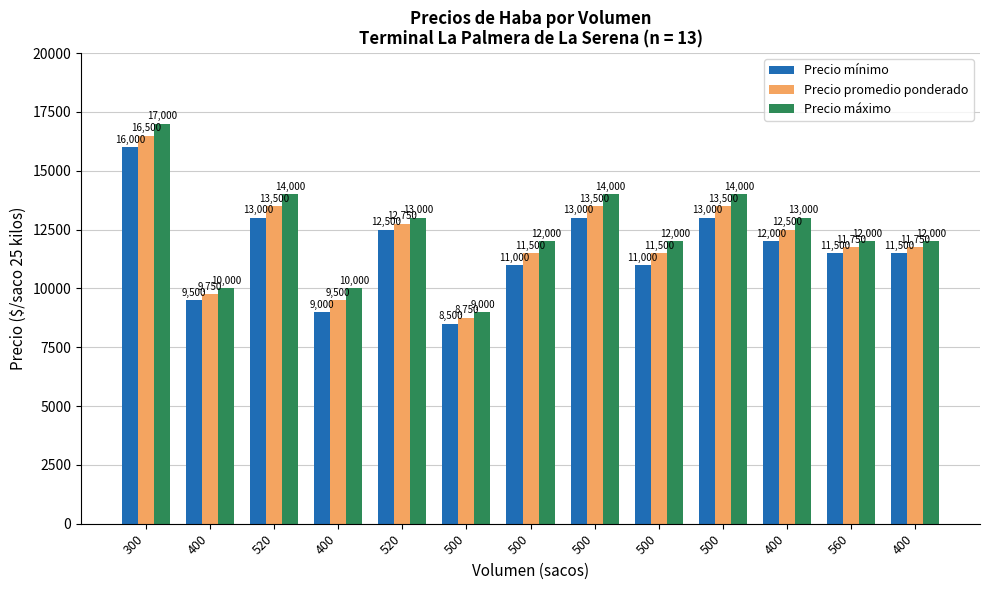

How many data points in Precio promedio ponderado are less than 11750?

5